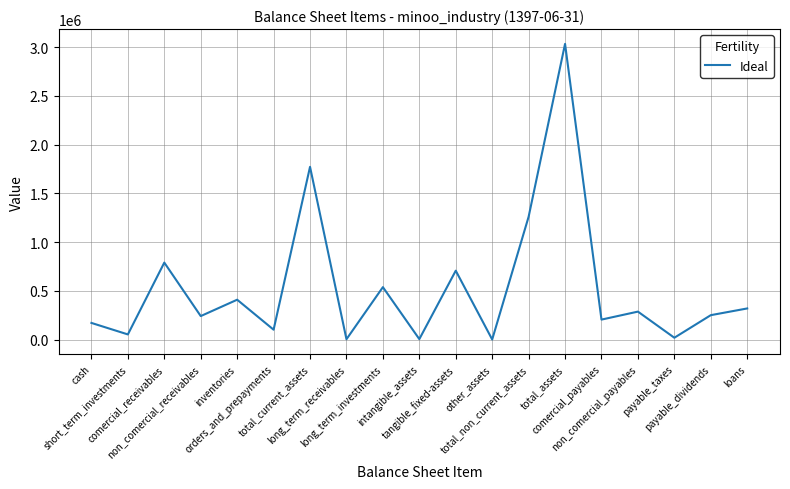

Does the chart have visible grid lines?

Yes